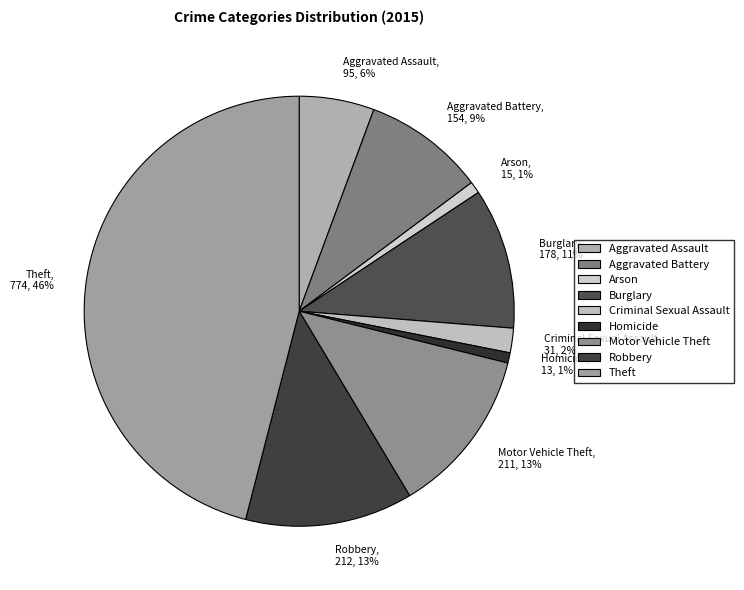

Combined, do Burglary and Criminal Sexual Assault account for over 50%?

No